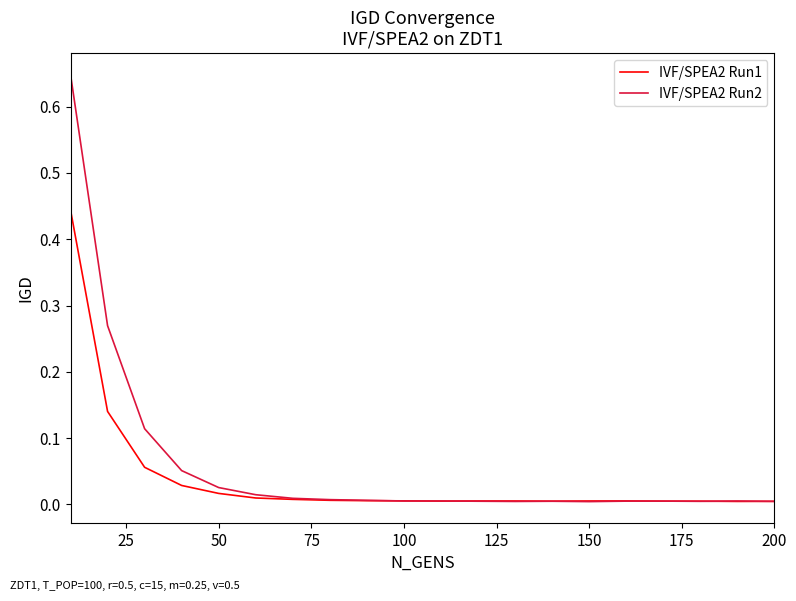

Which series has the largest range (max minus min)?

IVF/SPEA2 Run2